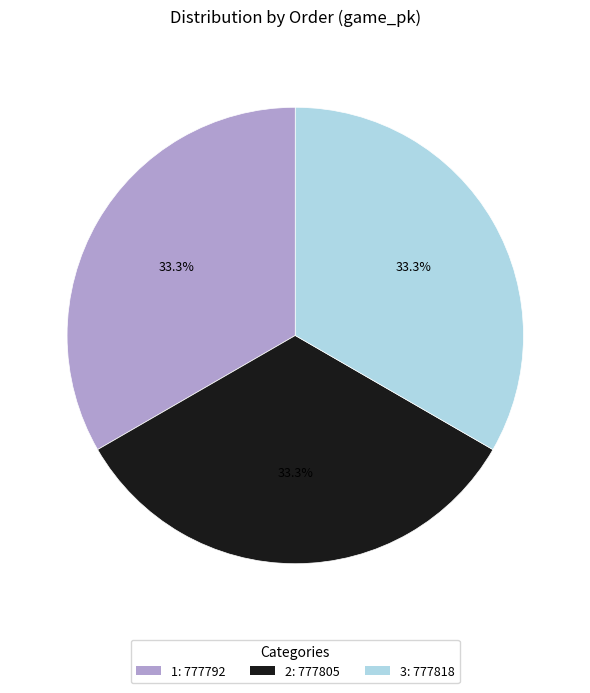

Approximately how many times larger is the value at 3 compared to 2?

1.0